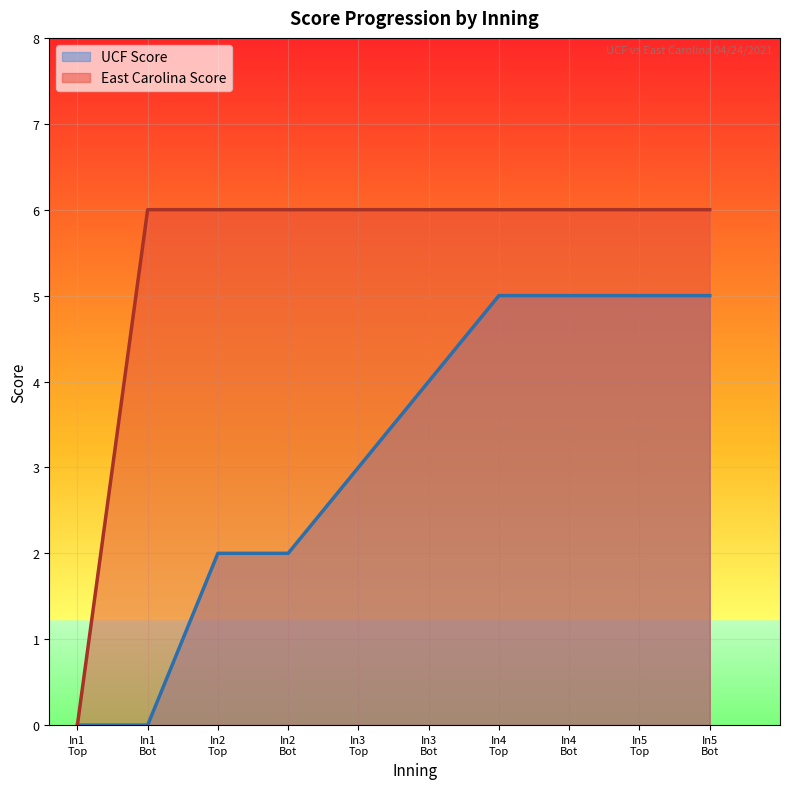

How many East Carolina Score values are between 6 and 7?

9